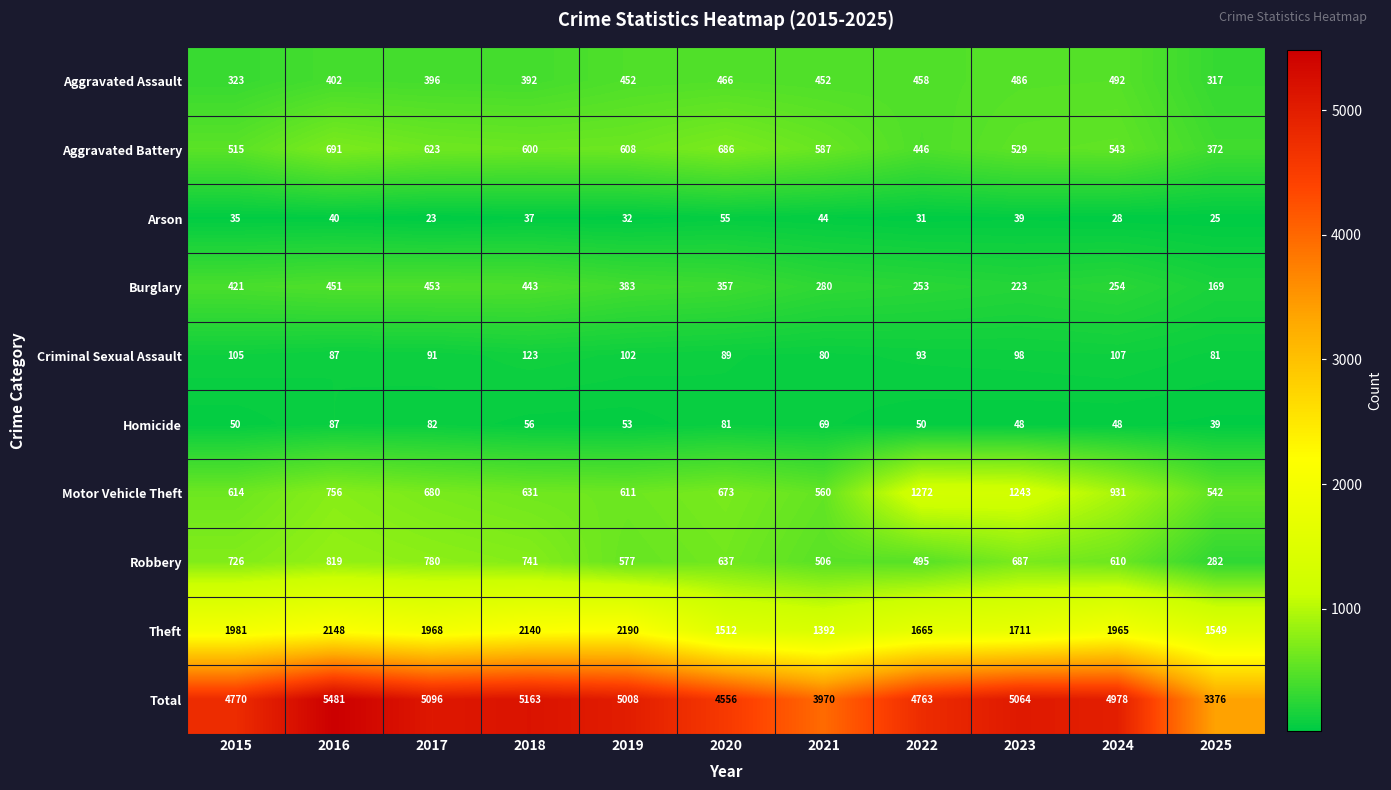

Which category has the lowest value across all series?

2017